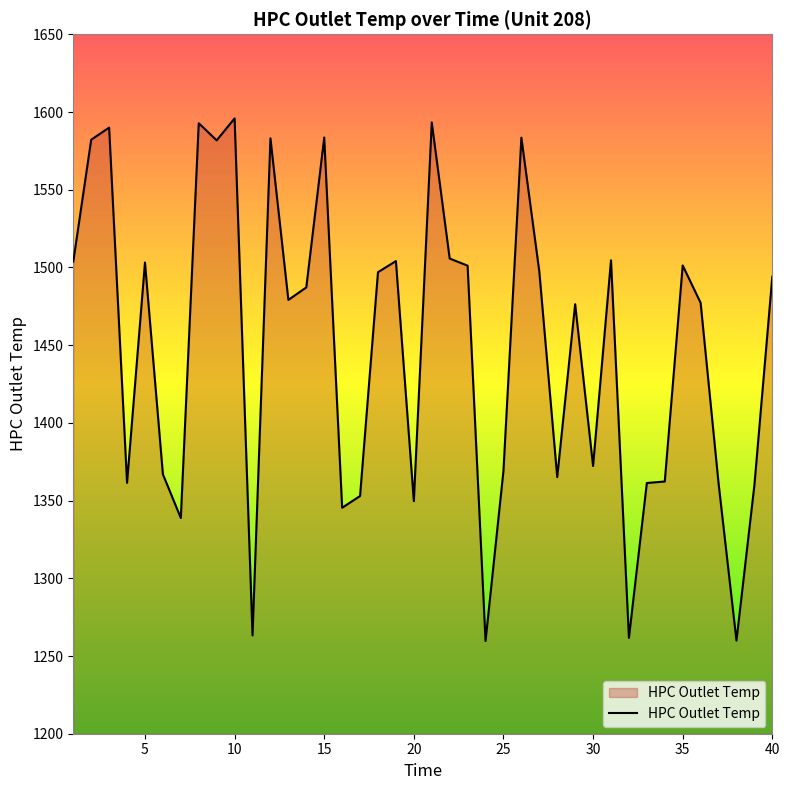

What is the smallest value displayed?

1259.6